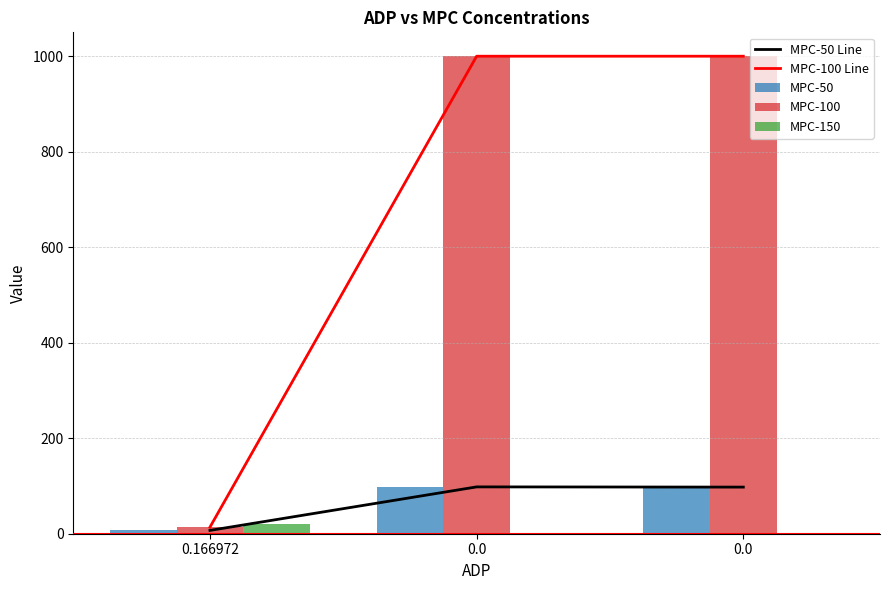

What is the value of the MPC-100 Line bar at the 3rd from the left?

1000.0